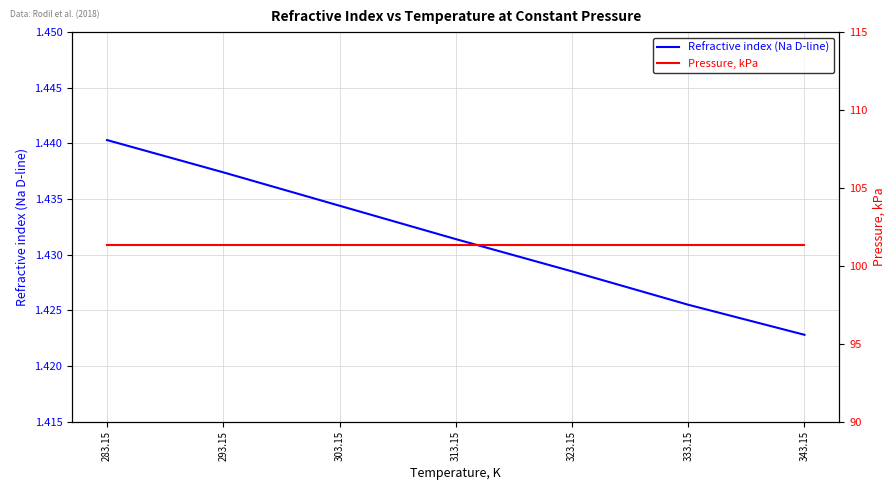

Is it true that Pressure, kPa equals 36.8 at 283.15?

False